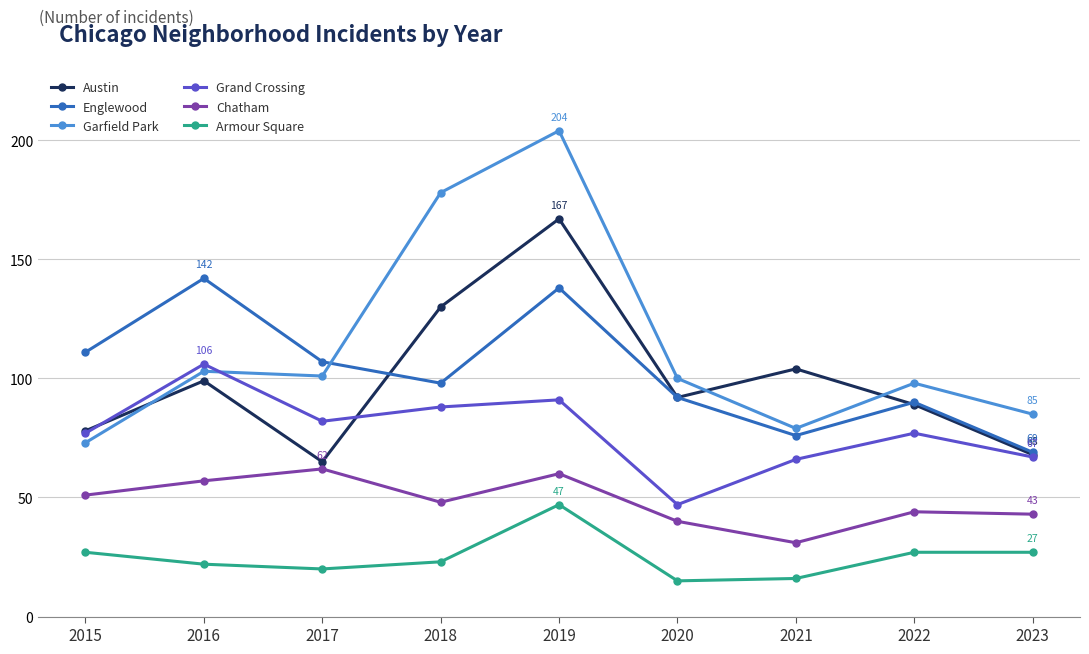

What is the lowest value of the Austin series?

65